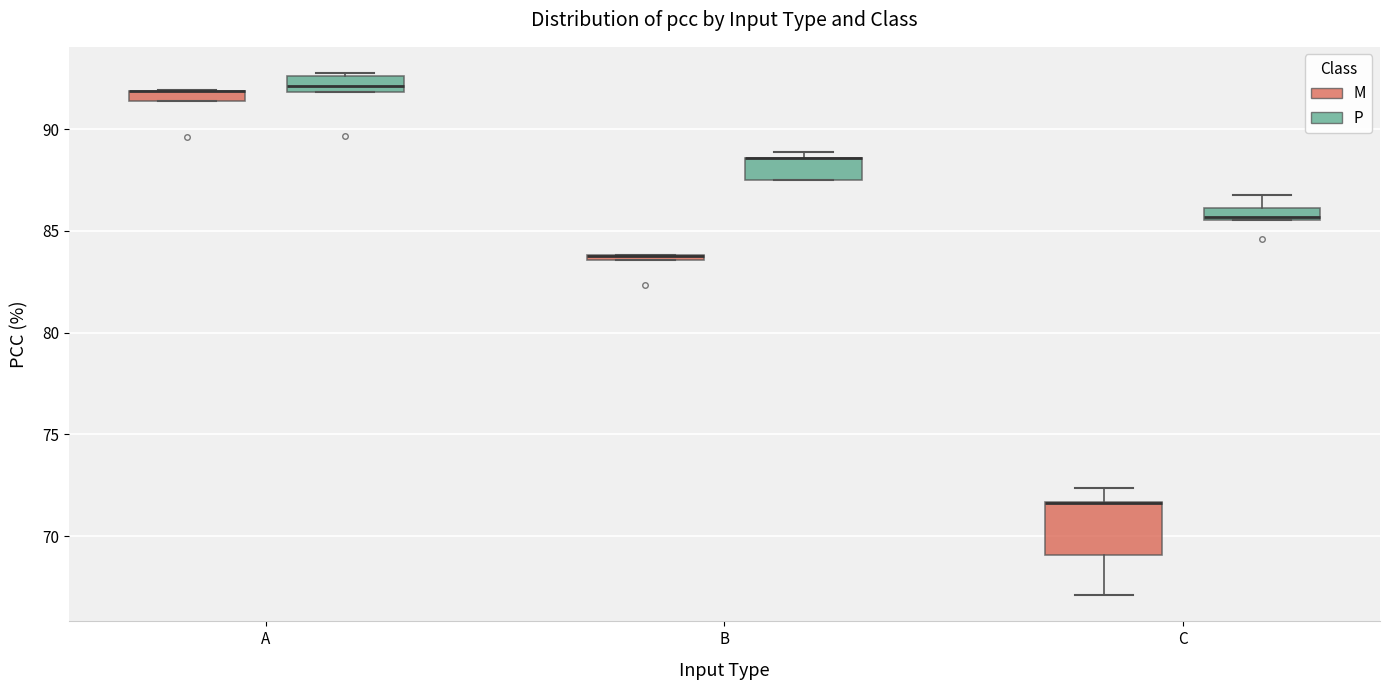

Where is the upper edge of the box for C (P) on the y-axis? The values are not printed on the chart, so give them approximately, as read against the axis.

86.0